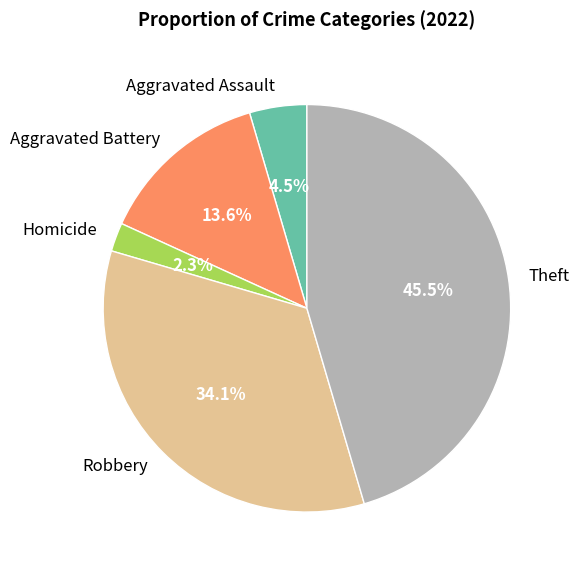

Combined, do Robbery and Theft account for over 50%?

Yes